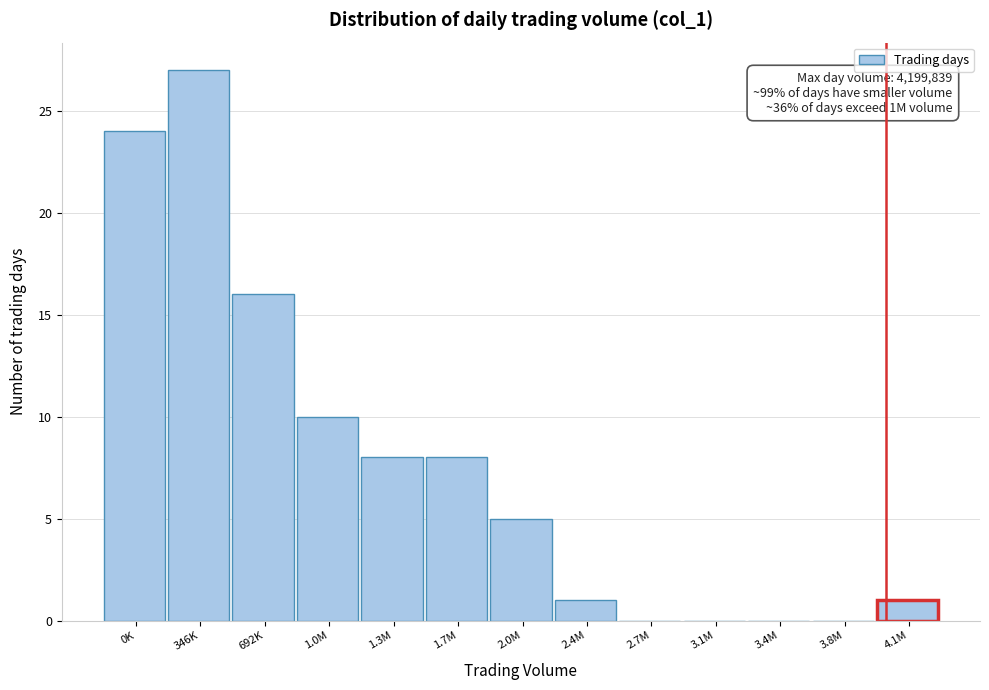

Reading right to left, transcribe all the data shown in this chart.

4.1M=1	3.8M=0	3.4M=0	3.1M=0	2.7M=0	2.4M=1	2.0M=5	1.7M=8	1.3M=8	1.0M=10	692K=16	346K=27	0K=24